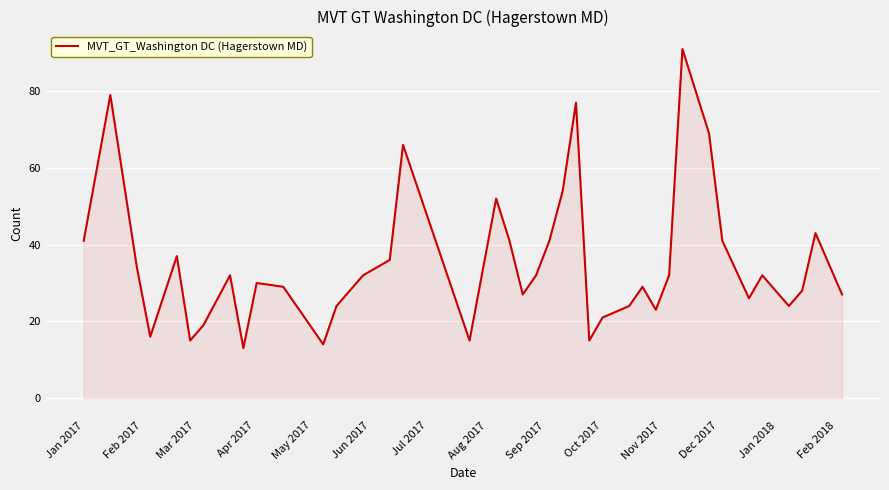

What is the maximum value shown in the chart?

91